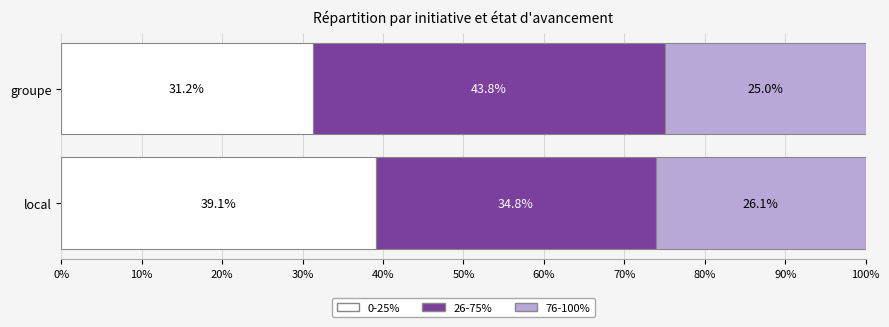

The 0-25% series shows 10.6 at local. True or false?

False